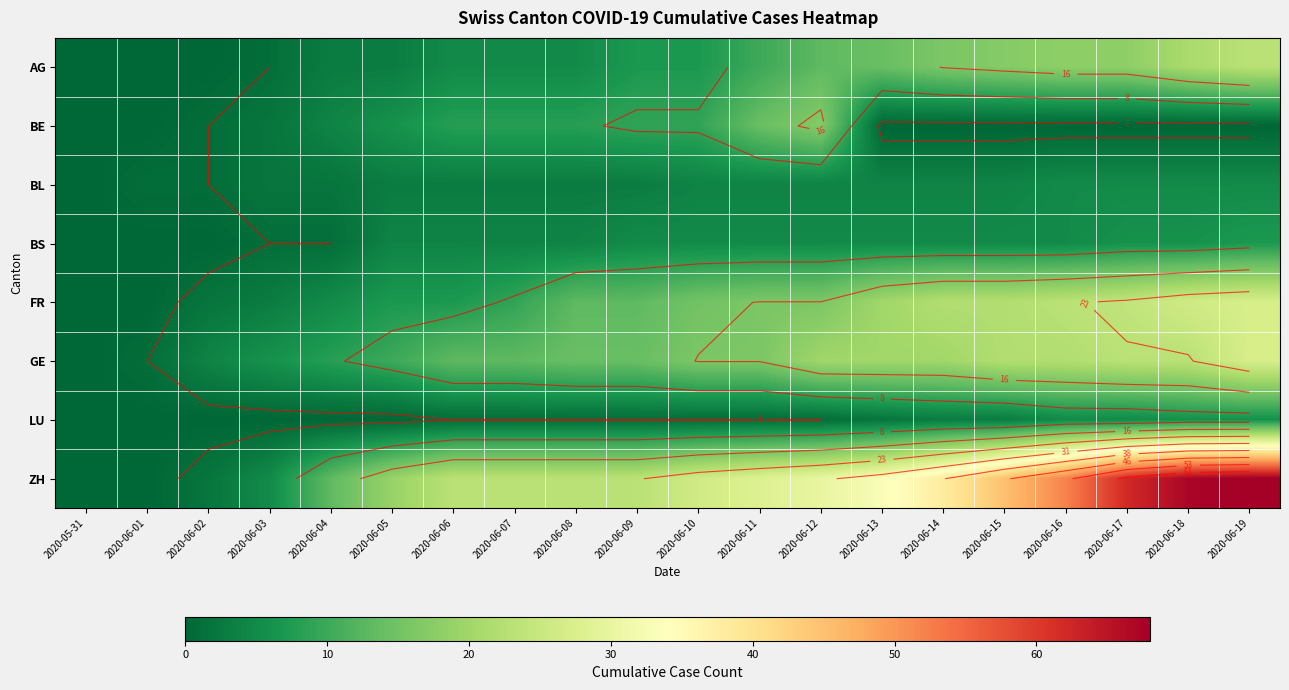

List the series in order of their peak value, highest first.

ZH, FR, GE, AG, BE, BS, LU, BL